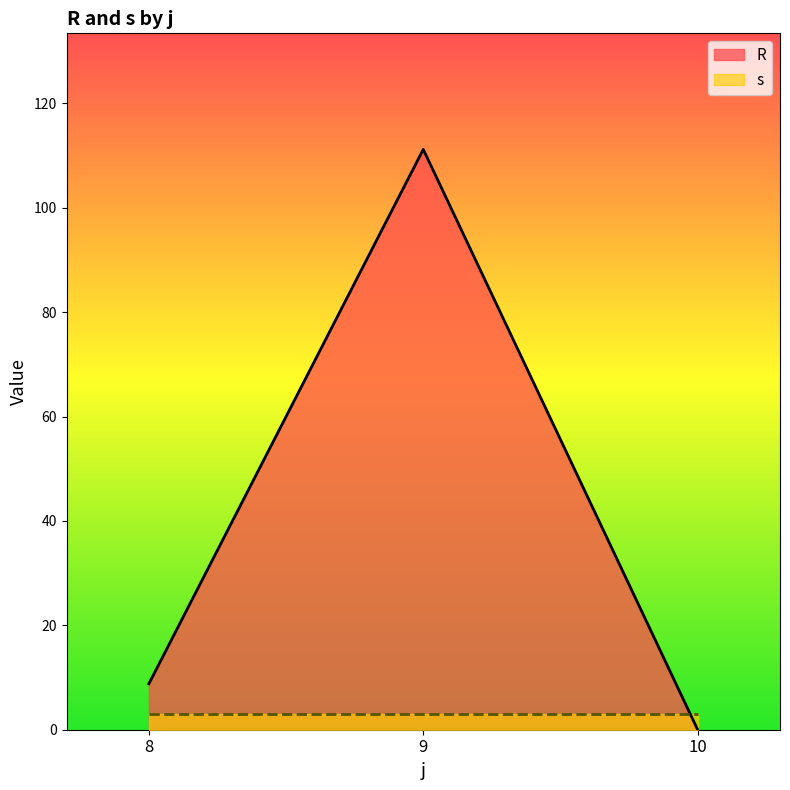

The s series shows 3.0 at 9. True or false?

True